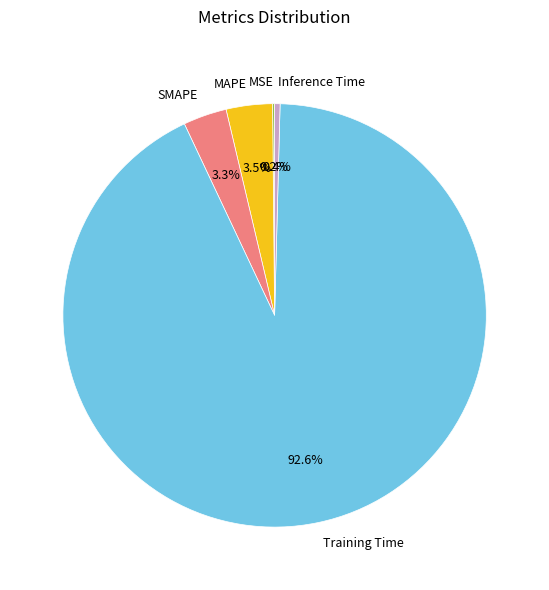

Is SMAPE the majority of the pie?

No